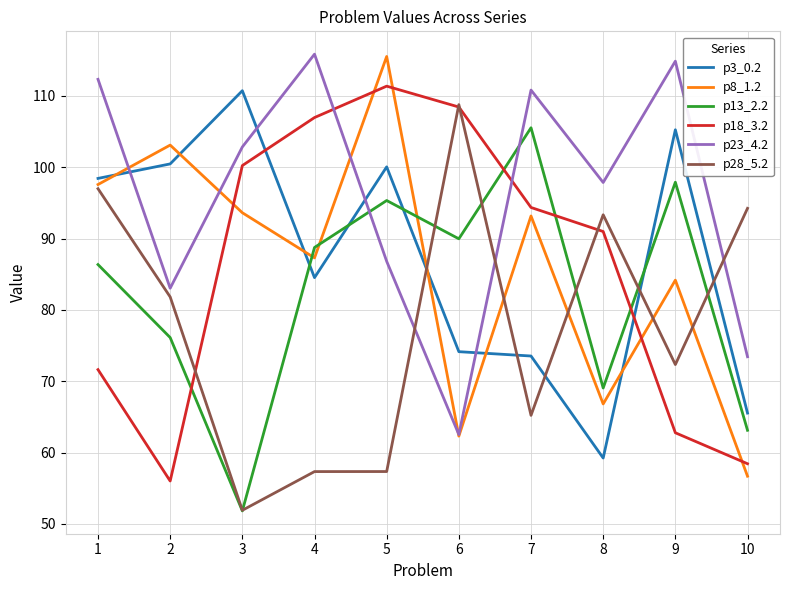

What is the spread (max minus min) of values at 2?

47.1